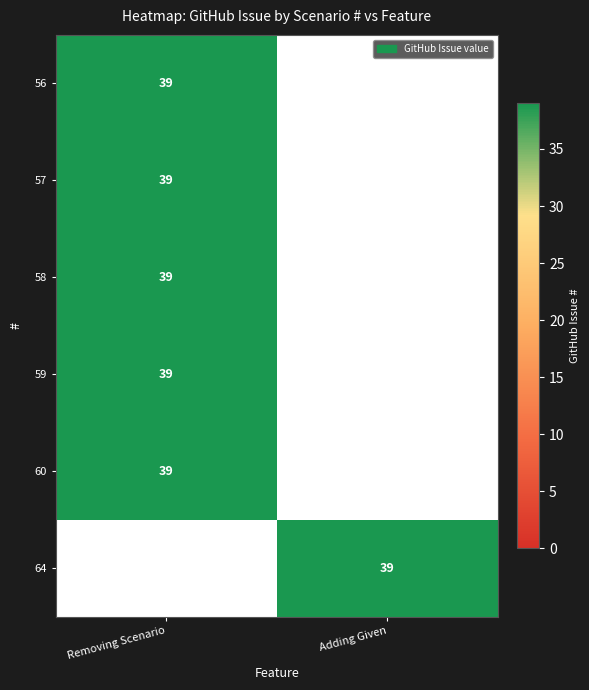

The value of 57 at Removing Scenario is 39. True or false?

True